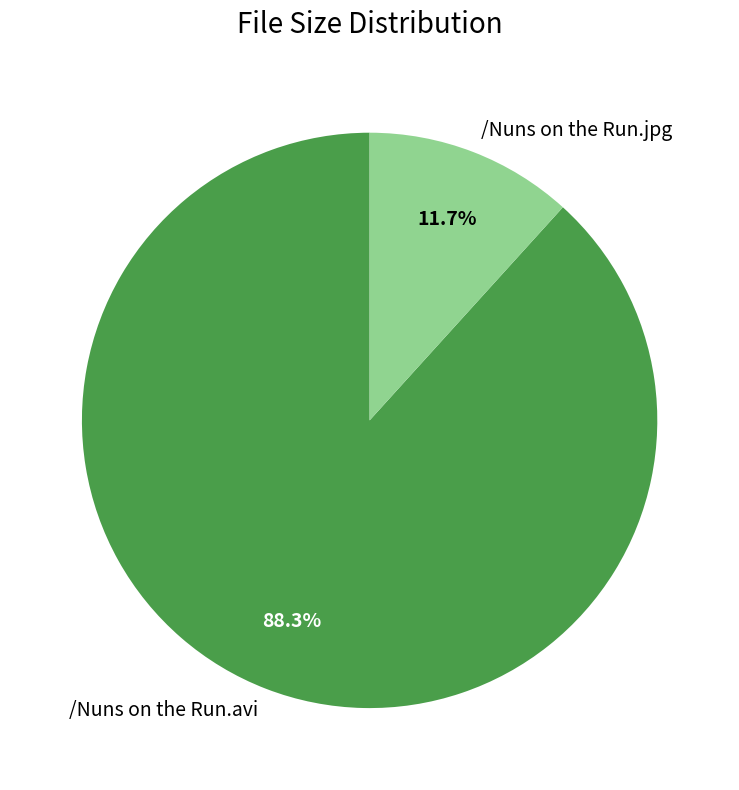

Combined, do /Nuns on the Run.jpg and /Nuns on the Run.avi account for over 50%?

Yes